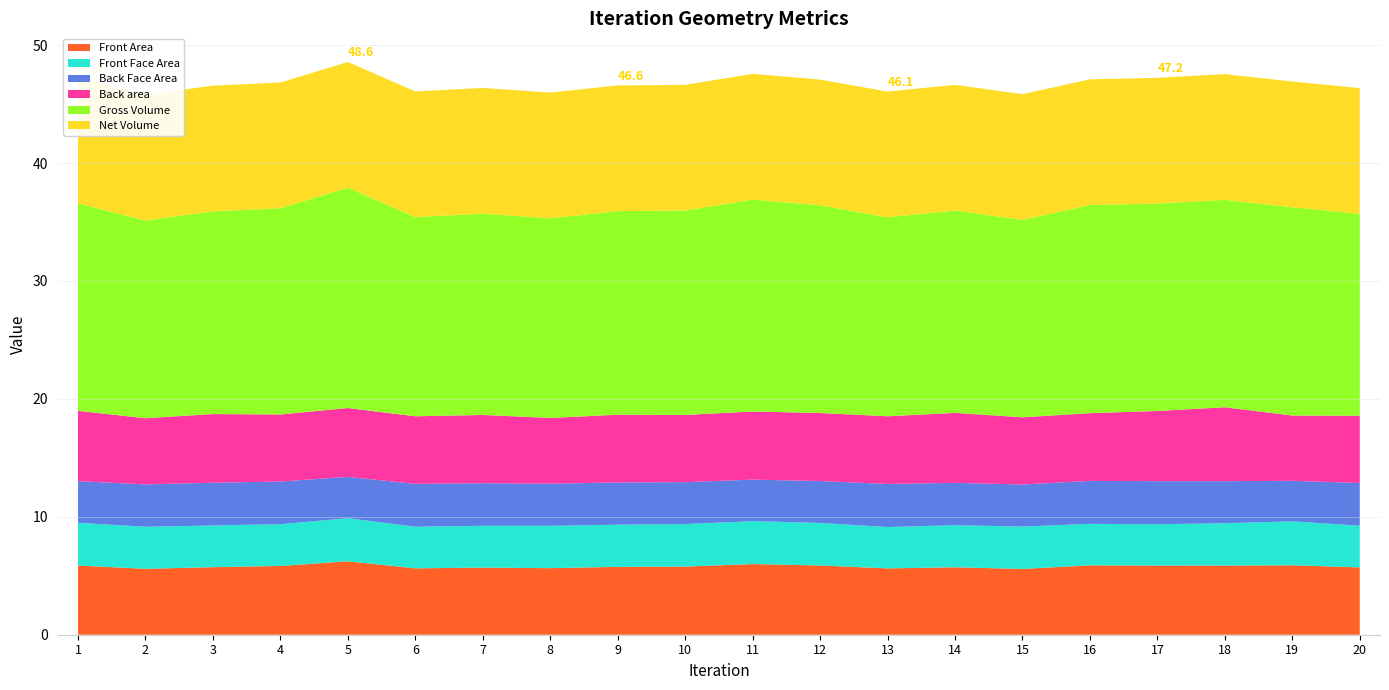

Reading left to right, what are all the values shown in this chart?

Front Area: 5.9	5.6	5.7	5.8	6.2	5.6	5.7	5.6	5.8	5.8	6.0	5.9	5.6	5.7	5.6	5.9	5.9	5.9	5.9	5.7
Front Face Area: 3.6	3.6	3.5	3.5	3.7	3.5	3.5	3.6	3.6	3.6	3.6	3.6	3.5	3.6	3.6	3.5	3.5	3.6	3.7	3.5
Back Face Area: 3.5	3.6	3.6	3.6	3.5	3.6	3.6	3.6	3.6	3.6	3.5	3.6	3.7	3.6	3.6	3.6	3.7	3.6	3.4	3.6
Back area: 6.0	5.6	5.8	5.7	5.8	5.7	5.8	5.6	5.7	5.7	5.8	5.8	5.7	5.9	5.7	5.7	6.0	6.3	5.5	5.7
Gross Volume: 17.6	16.8	17.2	17.5	18.7	16.9	17.1	16.9	17.3	17.3	18.0	17.6	16.9	17.2	16.7	17.7	17.6	17.6	17.7	17.1
Net Volume: 10.7	10.7	10.7	10.7	10.7	10.7	10.7	10.7	10.7	10.7	10.7	10.7	10.7	10.7	10.7	10.7	10.7	10.7	10.7	10.7